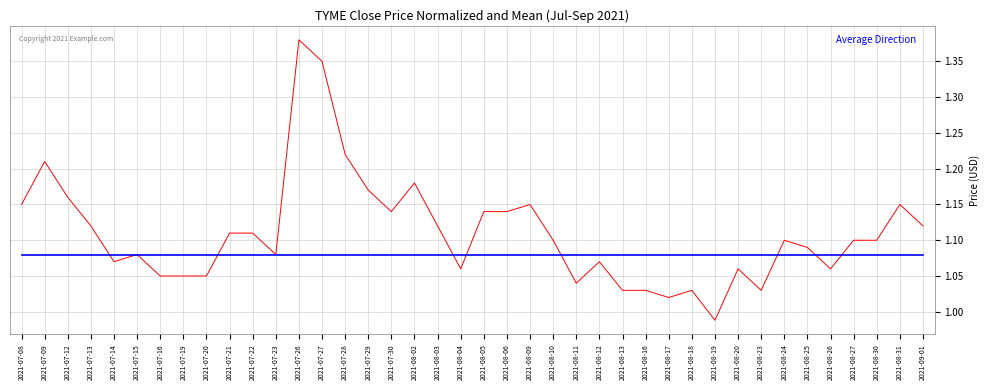

Which category has the lowest value across all series?

2021-08-19